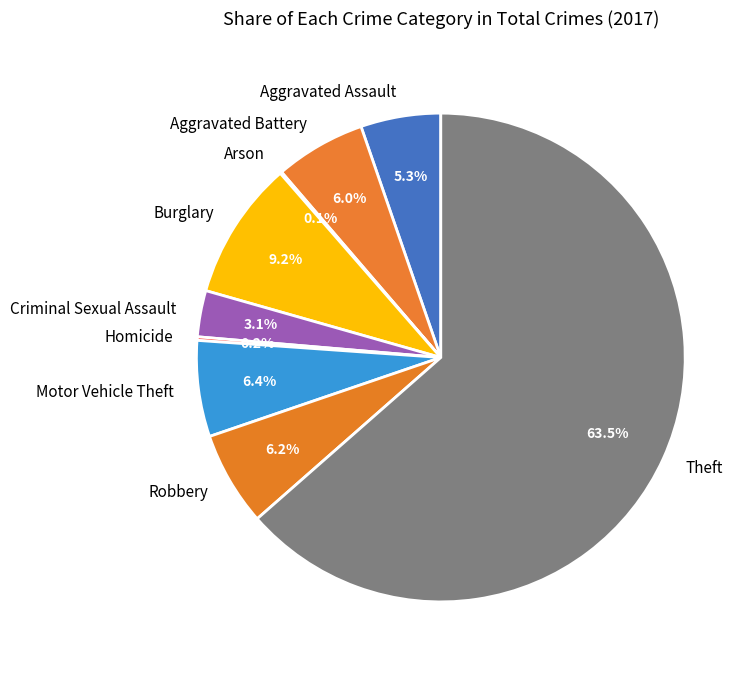

Does Theft represent more than half of the total?

Yes